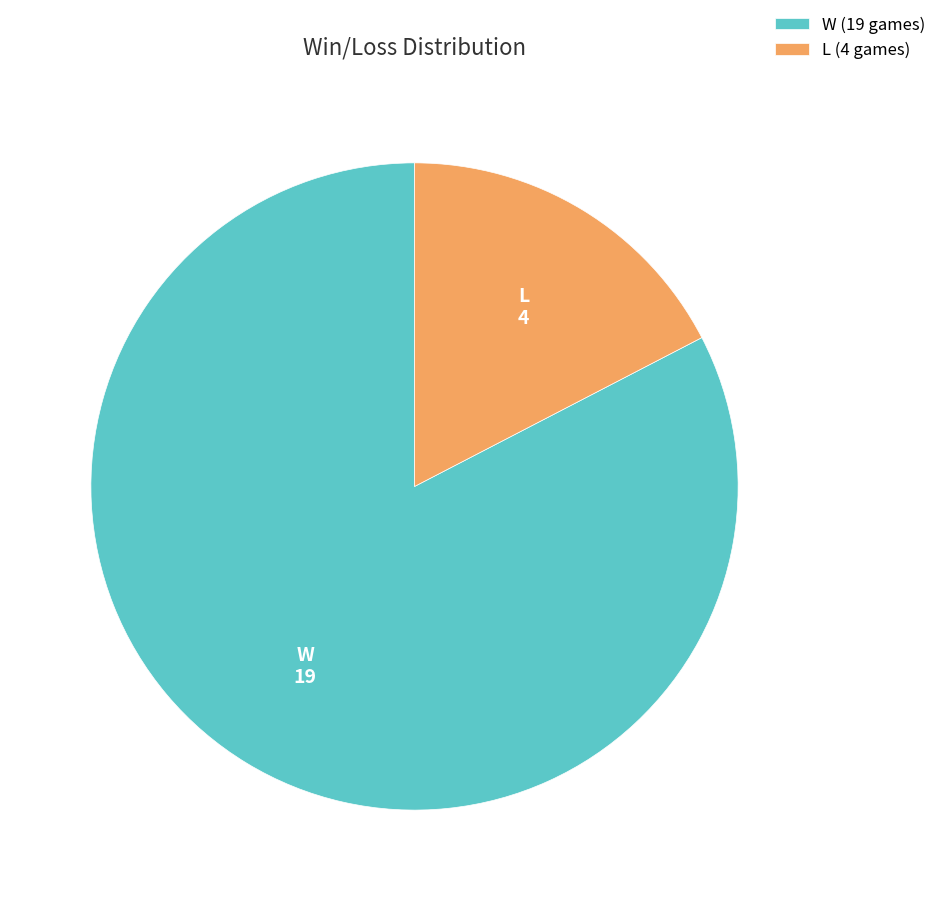

Between L (4 games) and W (19 games), which is larger?

W (19 games)